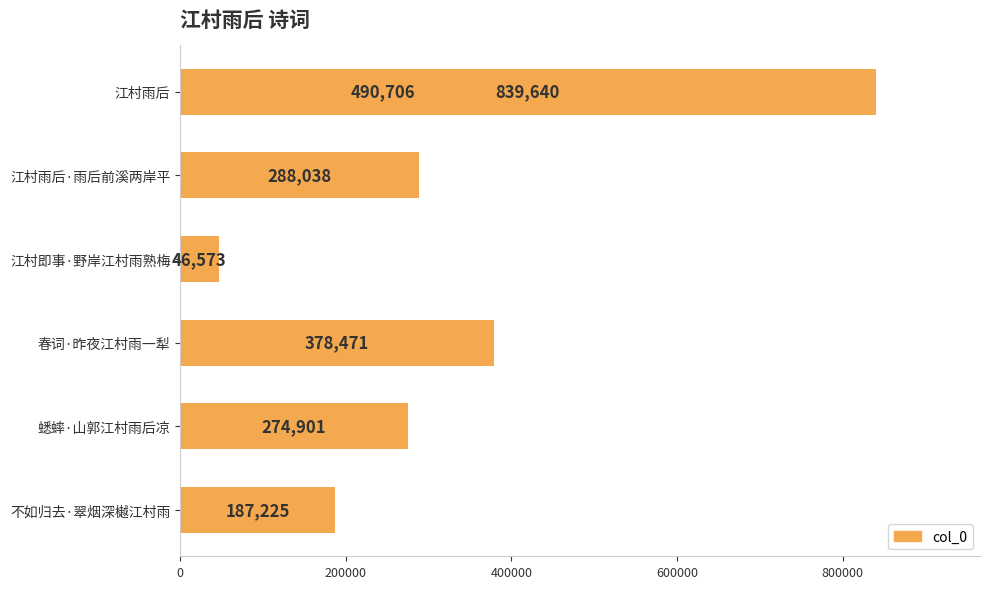

Are the bars grouped side by side (vs. stacked)?

No